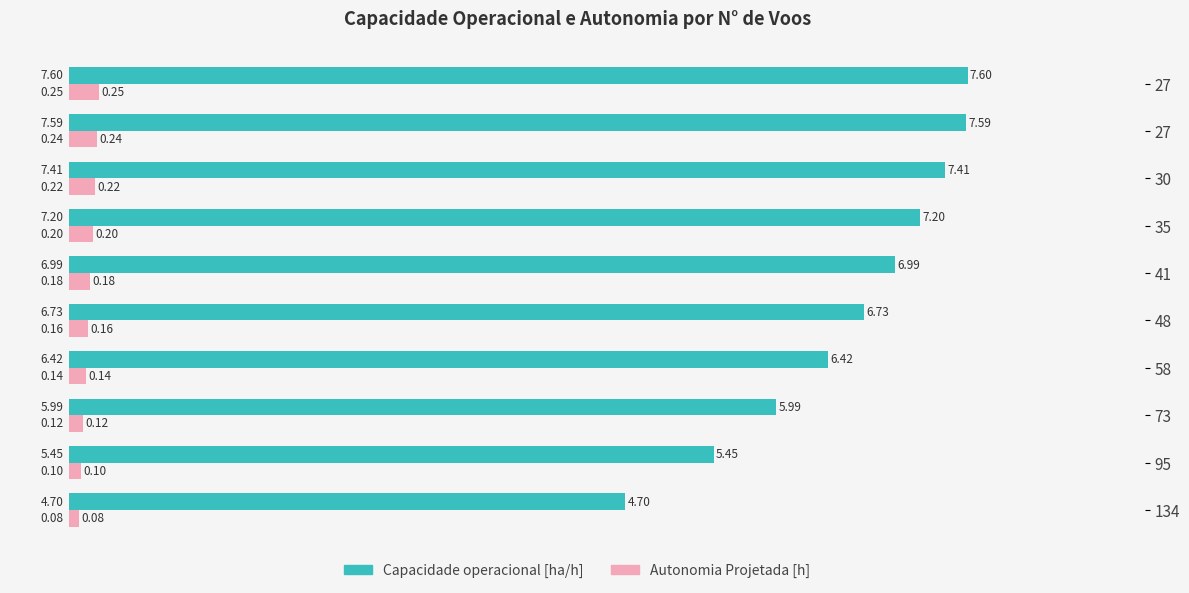

What are all the series names shown in the legend?

Capacidade operacional [ha/h], Autonomia Projetada [h]